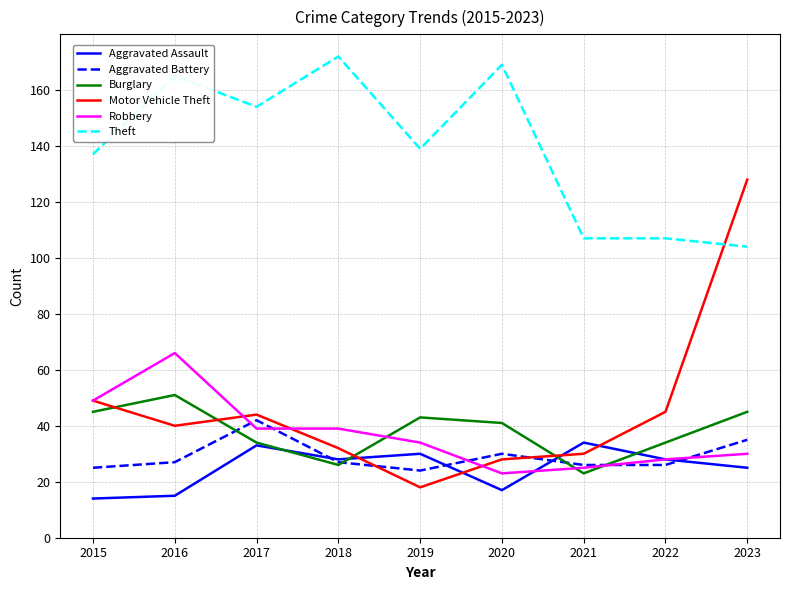

Between 2016 and 2022, which series saw the biggest shift?

Theft